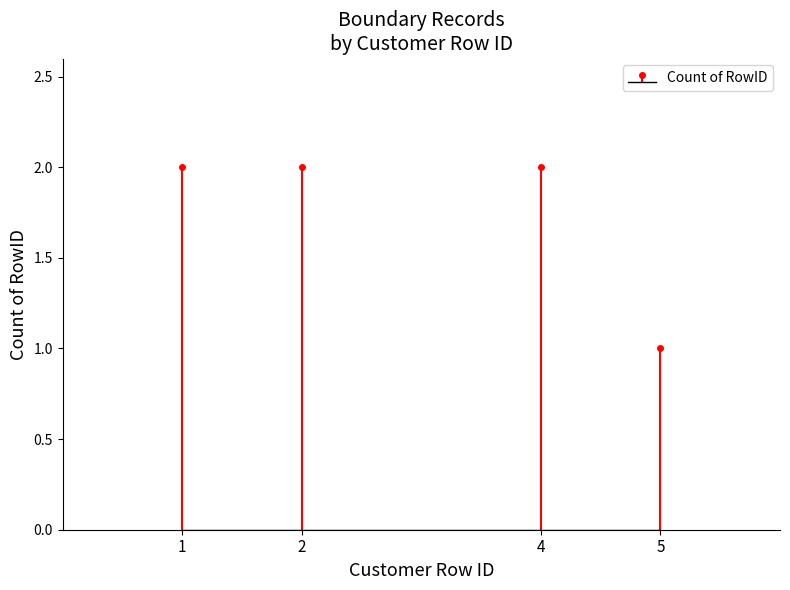

True or false: the data shows 2 at 2.

False